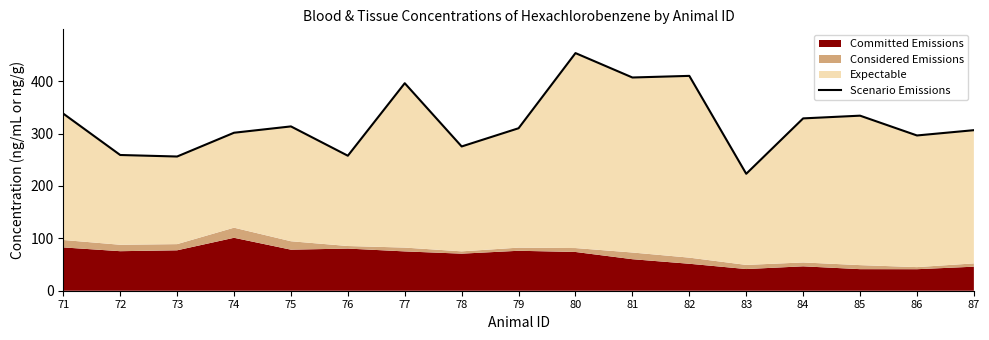

What is the sum of the values at 82 and 74?

712.0